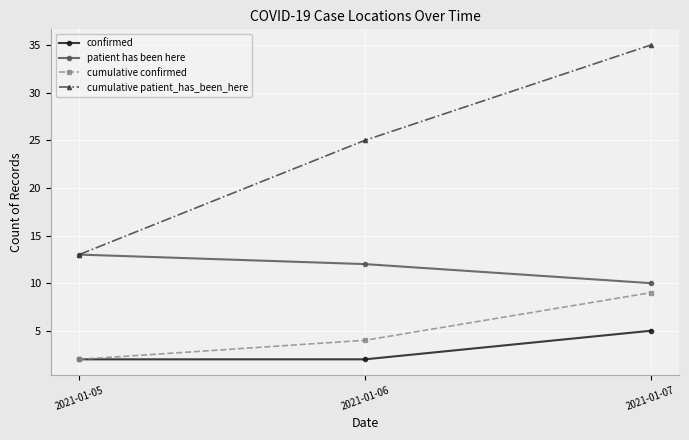

What is the difference between the highest and lowest values at 2021-01-07?

30